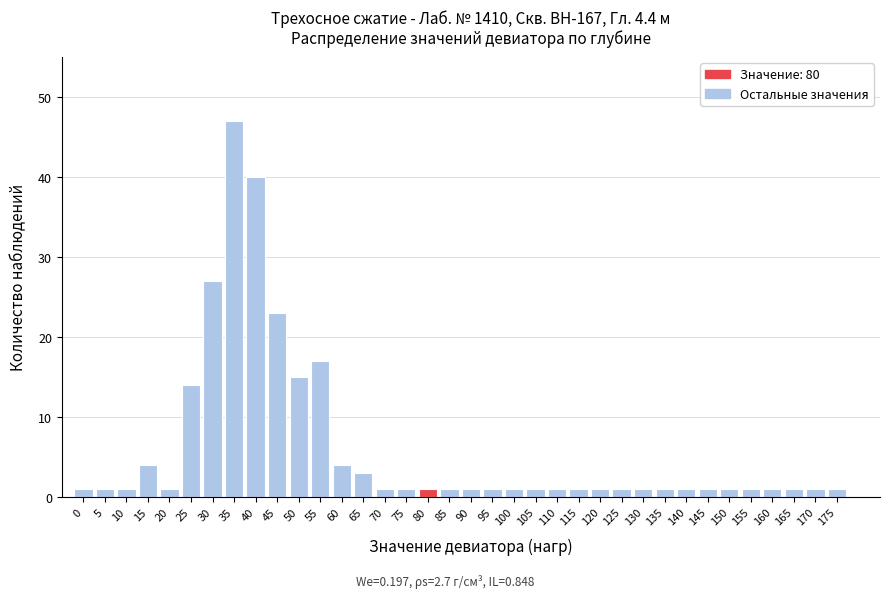

The chart shows a value of 14 at 40. True or false?

False